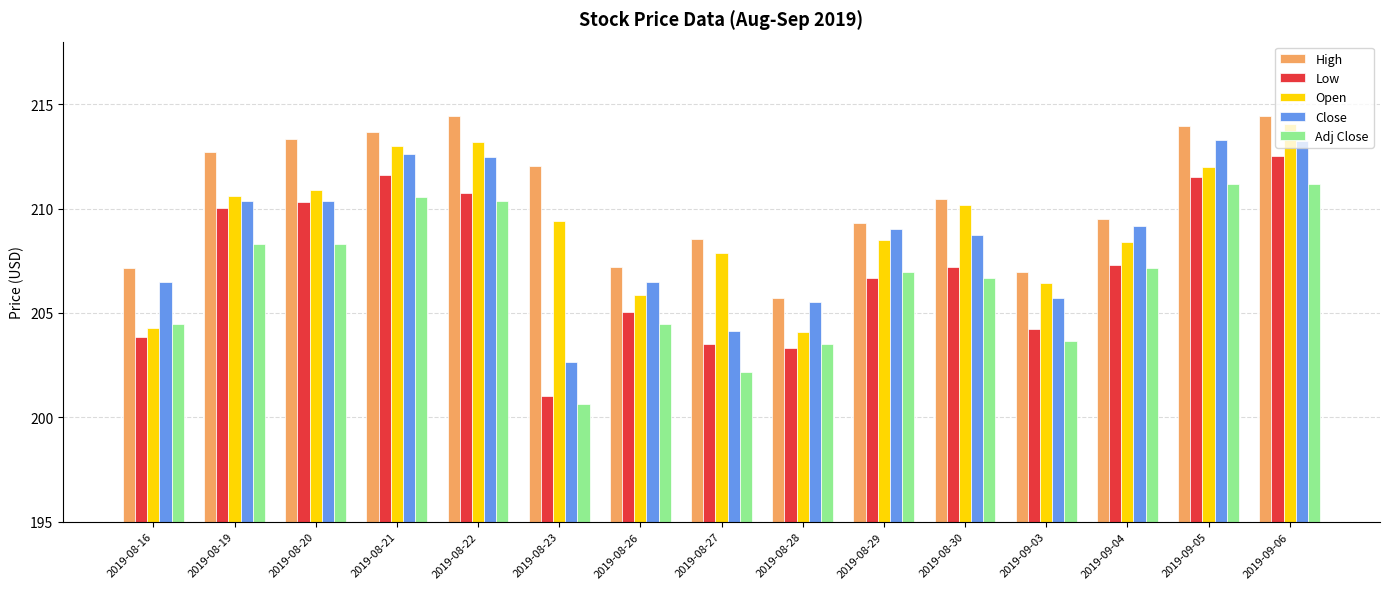

What position from the left is 2019-08-27?

8